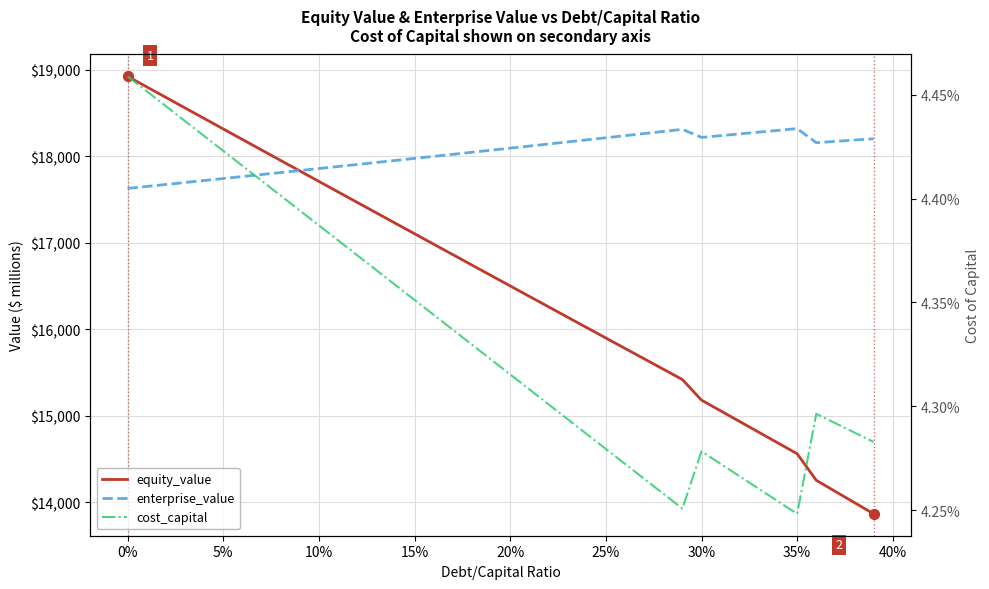

Which series contains the highest Y value?

equity_value